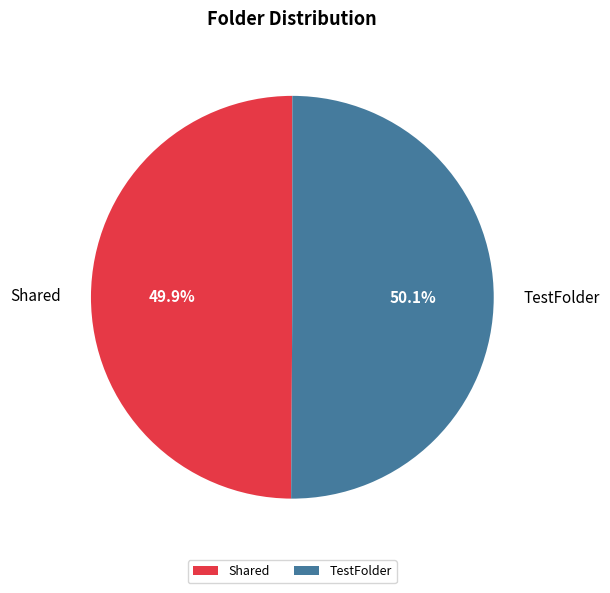

Is the sum of TestFolder and Shared greater than half?

Yes